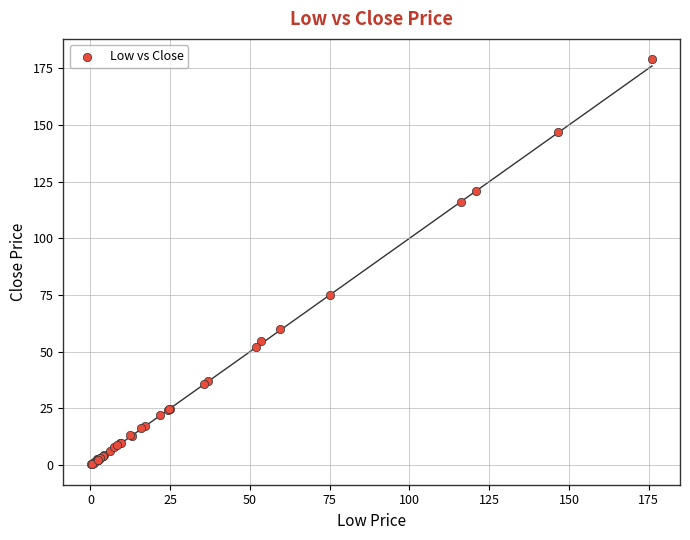

What Y value in the scatter plot is closest to 89?

75.0